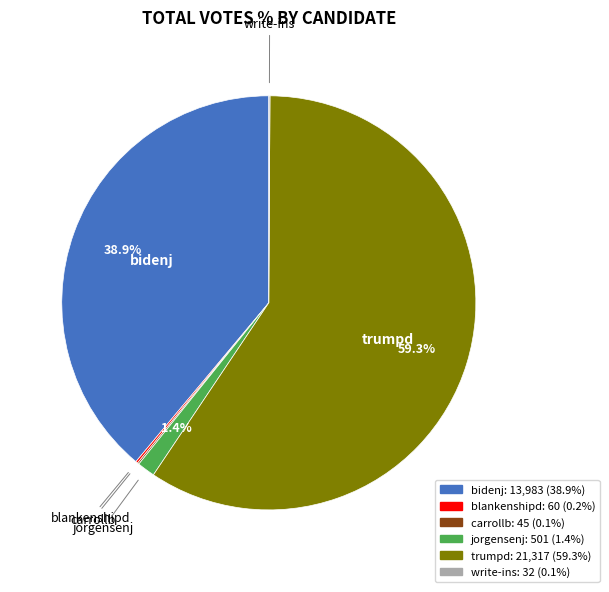

What is the largest slice in the pie chart?

trumpd